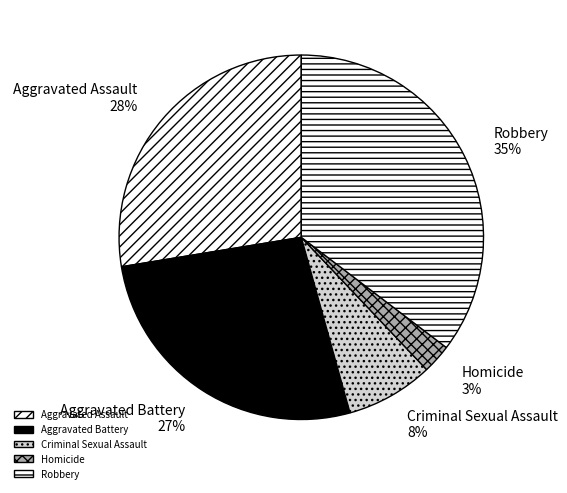

To the nearest percent, what portion does Robbery represent?

35%